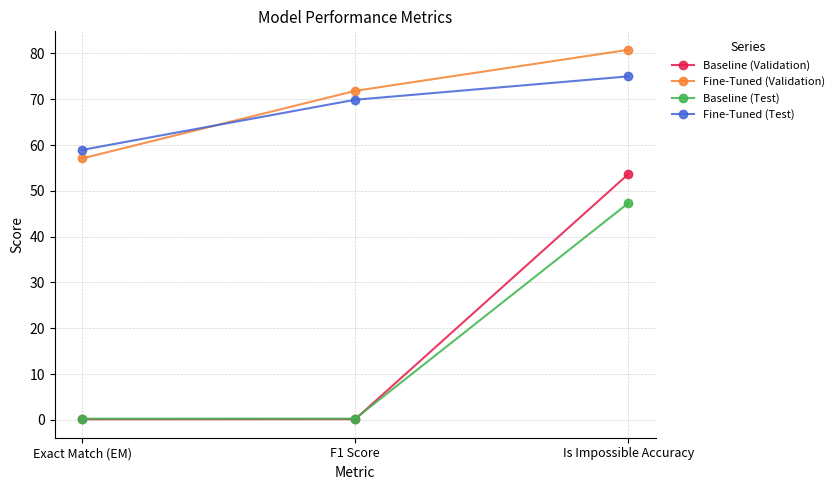

At which category is the sum across all series the highest?

Is Impossible Accuracy